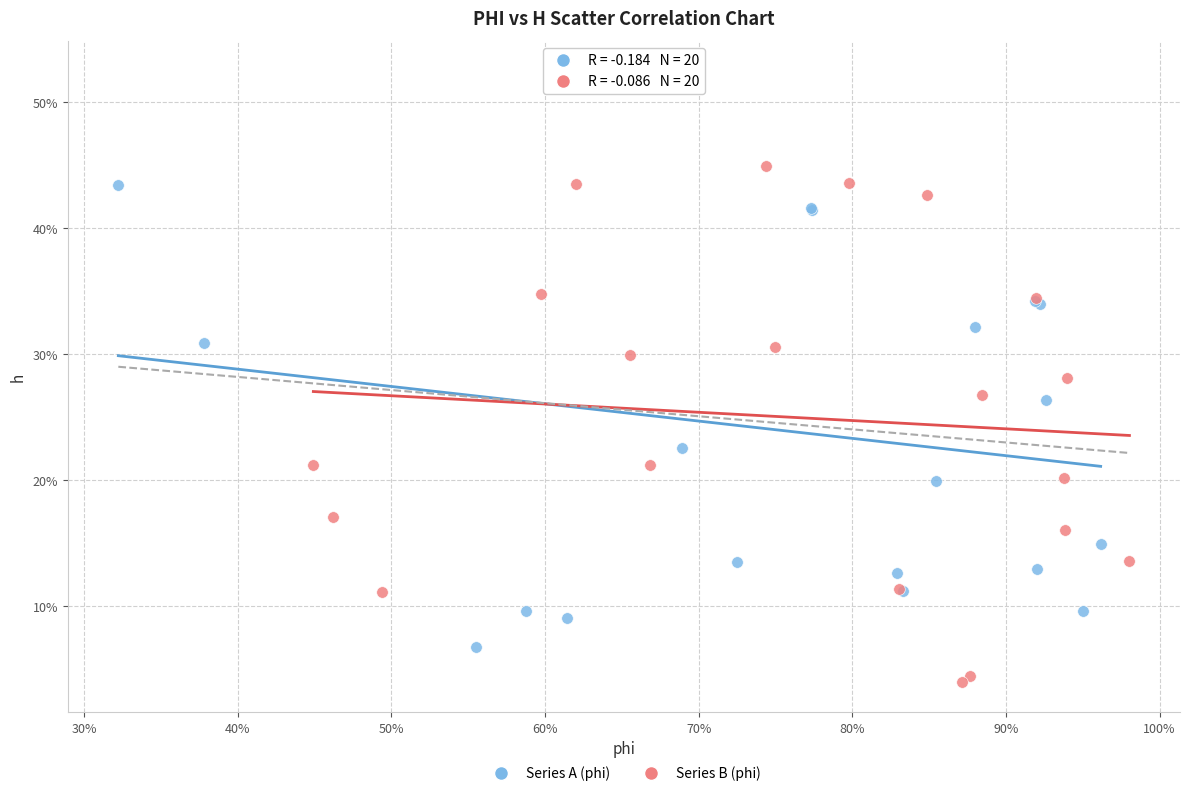

Which series reaches the maximum Y coordinate?

Series A (phi)